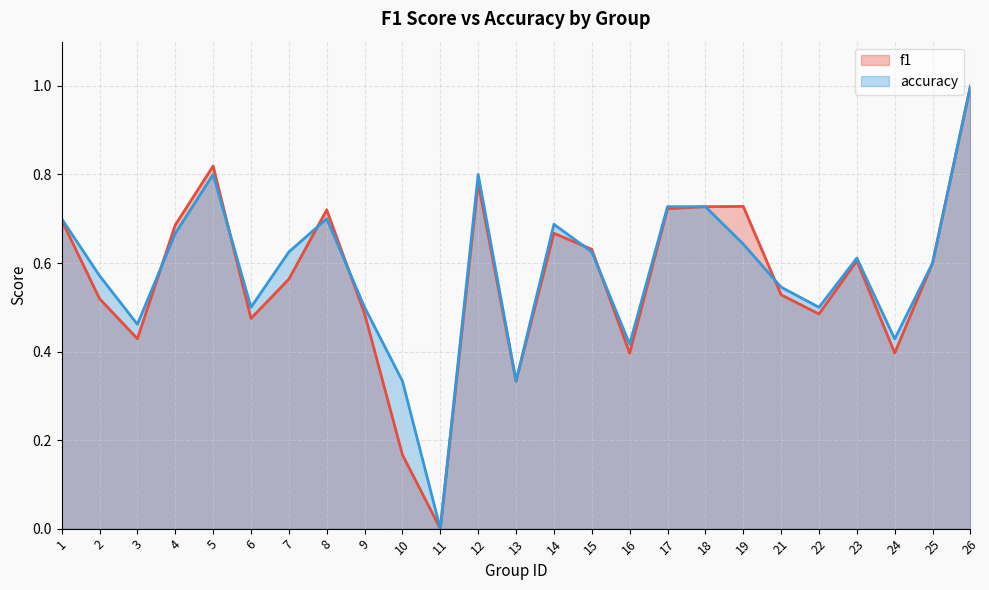

After their last crossing, which series has the higher values: f1 or accuracy?

accuracy